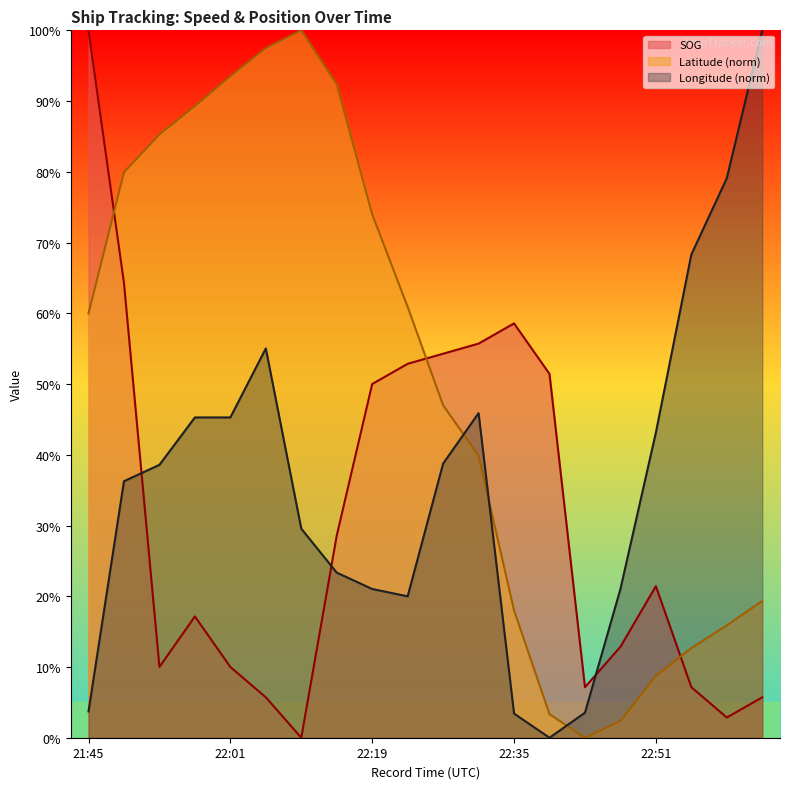

How many intersections are there between Latitude and Longitude?

3